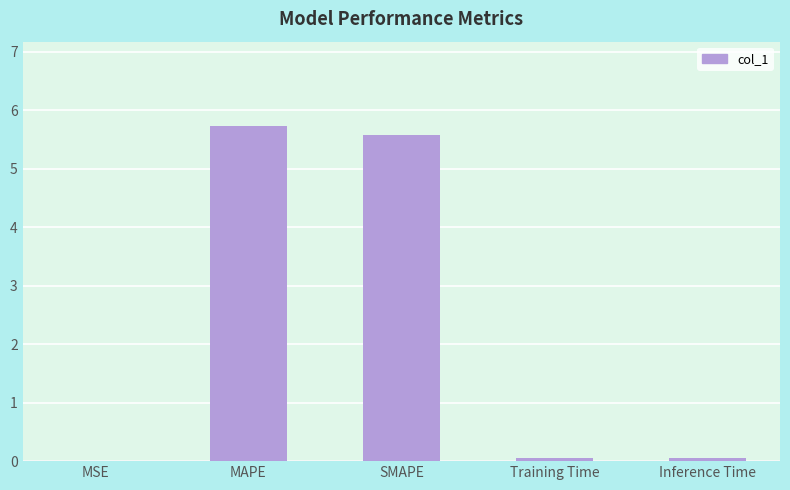

Are the bars horizontal?

No